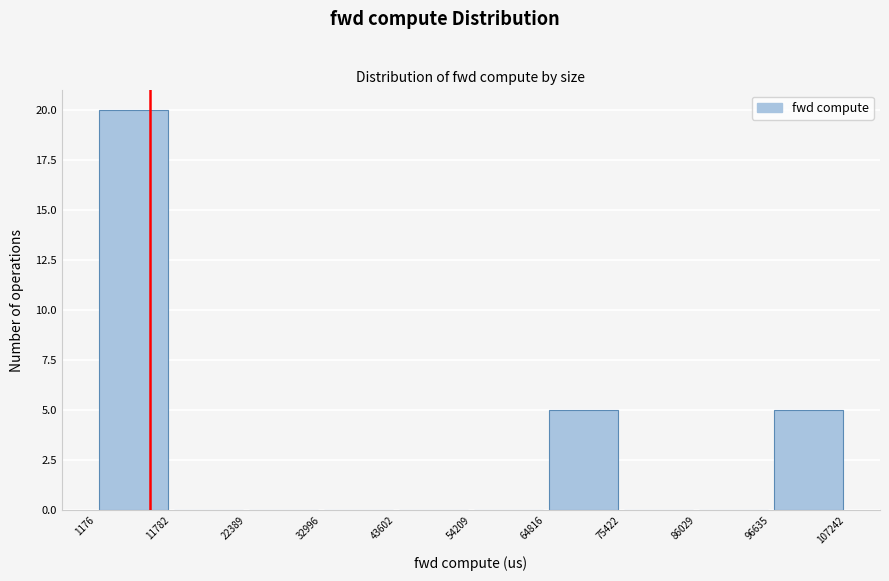

Reading left to right, transcribe this chart: for each bar, give the range it covers on the x-axis and its height. The values are not printed on the chart, so give them approximately, as read against the axis.

1176 to 11782: 20
11782 to 22389: 0
22389 to 32996: 0
32996 to 43602: 0
43602 to 54209: 0
54209 to 64816: 0
64816 to 75422: 5
75422 to 86029: 0
86029 to 96635: 0
96635 to 107242: 5